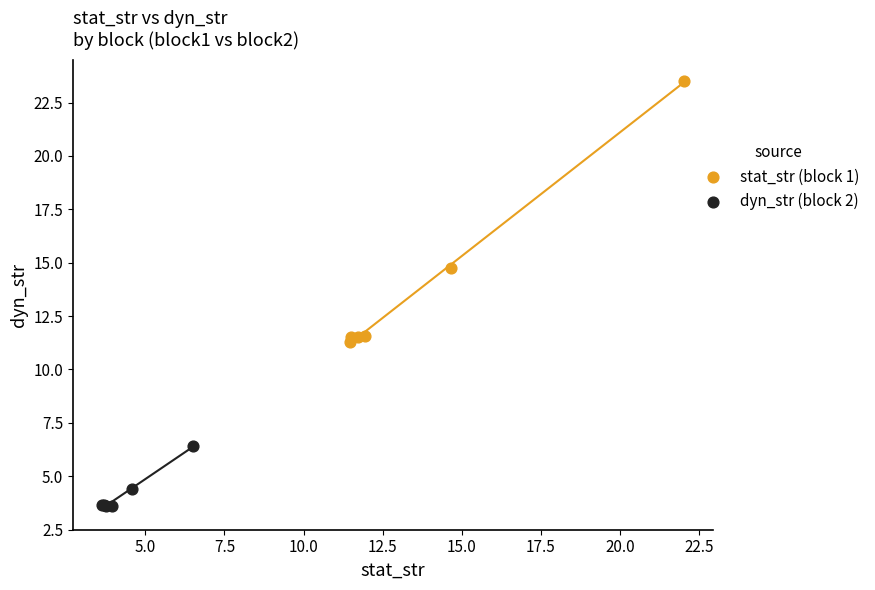

Which series reaches the minimum Y coordinate?

dyn_str (block 2)